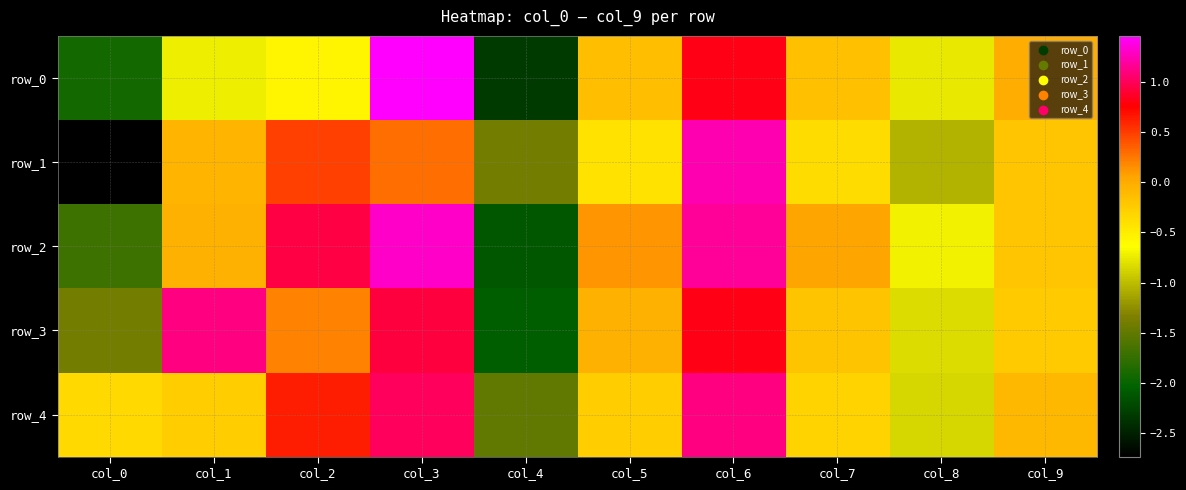

Reading left to right, list all the values displayed in this chart.

row_0: col_0=-1.9	col_1=-0.7	col_2=-0.6	col_3=1.5	col_4=-2.3	col_5=-0.1	col_6=0.8	col_7=-0.2	col_8=-0.8	col_9=-0.0
row_1: col_0=-2.7	col_1=-0.1	col_2=0.5	col_3=0.3	col_4=-1.4	col_5=-0.4	col_6=1.2	col_7=-0.4	col_8=-1.0	col_9=-0.2
row_2: col_0=-1.7	col_1=-0.0	col_2=0.9	col_3=1.3	col_4=-2.1	col_5=0.1	col_6=1.2	col_7=0.1	col_8=-0.7	col_9=-0.2
row_3: col_0=-1.4	col_1=1.1	col_2=0.2	col_3=0.9	col_4=-2.1	col_5=-0.0	col_6=0.8	col_7=-0.2	col_8=-0.8	col_9=-0.2
row_4: col_0=-0.3	col_1=-0.3	col_2=0.6	col_3=1.0	col_4=-1.5	col_5=-0.3	col_6=1.1	col_7=-0.3	col_8=-0.9	col_9=-0.1